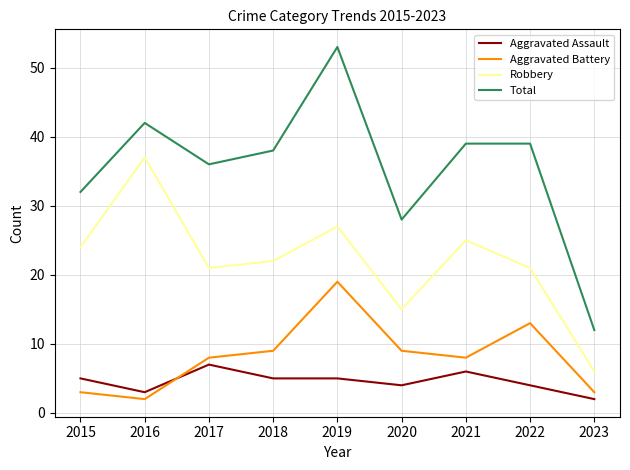

True or false: Robbery has a value of 10 at 2023.

False